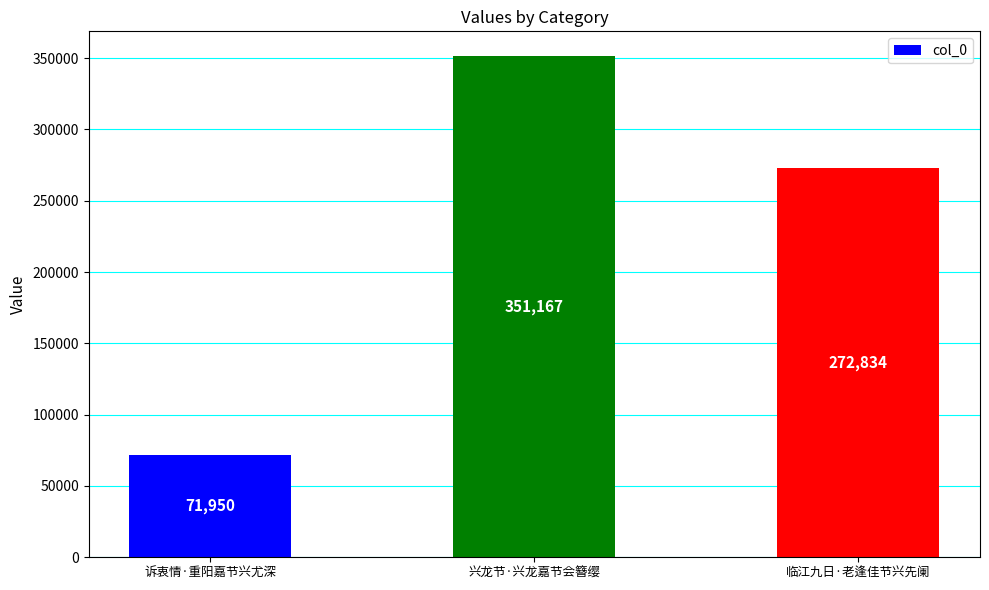

What is the maximum value shown in the chart?

351167